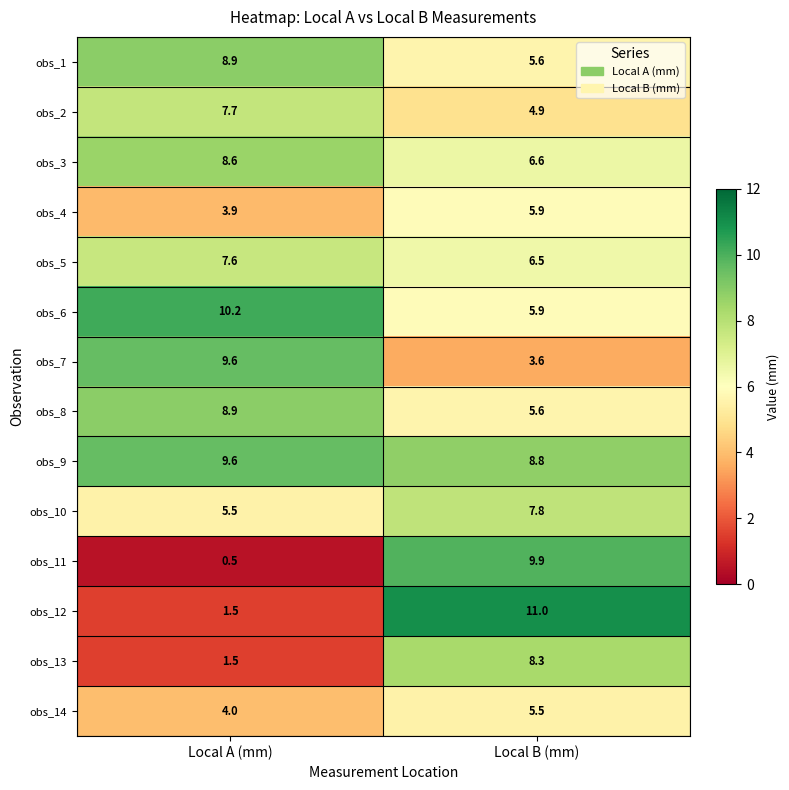

Reading left to right, what are all the values shown in this chart?

obs_1: Local A (mm)=8.9	Local B (mm)=5.6
obs_2: Local A (mm)=7.7	Local B (mm)=4.9
obs_3: Local A (mm)=8.6	Local B (mm)=6.6
obs_4: Local A (mm)=3.9	Local B (mm)=5.9
obs_5: Local A (mm)=7.6	Local B (mm)=6.5
obs_6: Local A (mm)=10.2	Local B (mm)=5.9
obs_7: Local A (mm)=9.6	Local B (mm)=3.6
obs_8: Local A (mm)=8.9	Local B (mm)=5.6
obs_9: Local A (mm)=9.6	Local B (mm)=8.8
obs_10: Local A (mm)=5.5	Local B (mm)=7.8
obs_11: Local A (mm)=0.5	Local B (mm)=9.9
obs_12: Local A (mm)=1.5	Local B (mm)=11.0
obs_13: Local A (mm)=1.5	Local B (mm)=8.3
obs_14: Local A (mm)=4.0	Local B (mm)=5.5